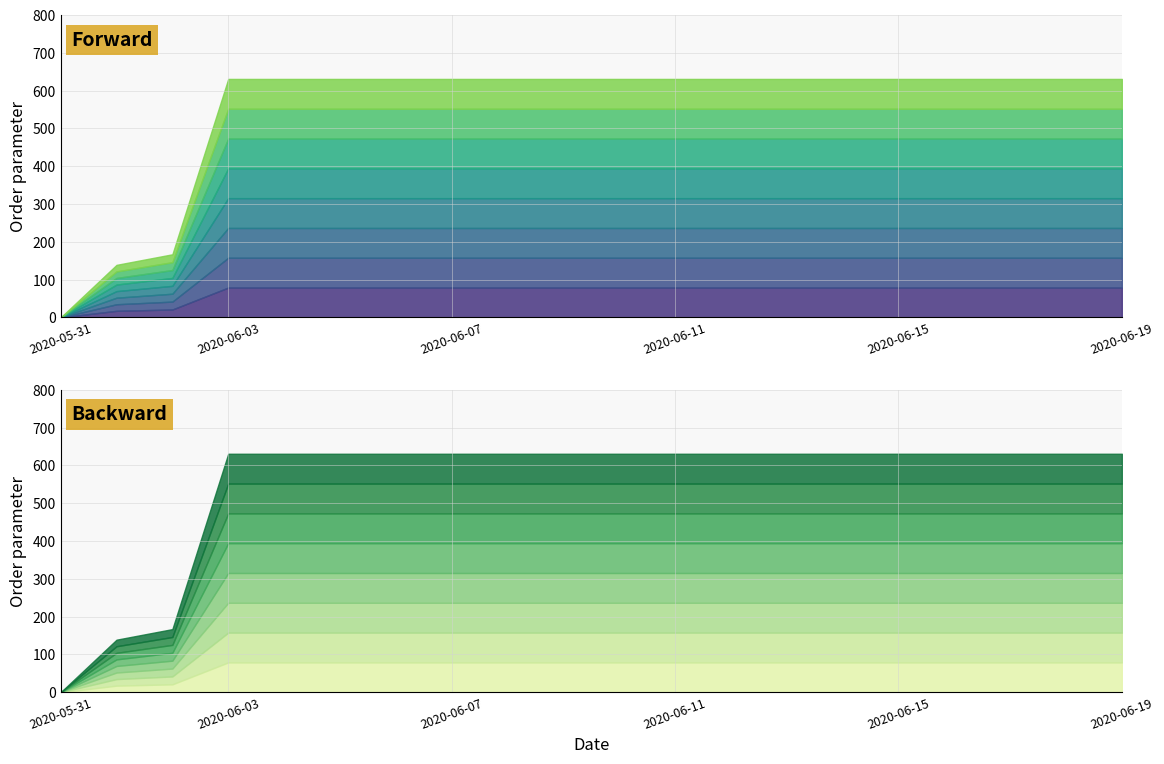

Reading left to right, what are all the values shown in this chart?

0	139	167	631	631	631	631	631	631	631	631	631	631	631	631	631	631	631	631	631